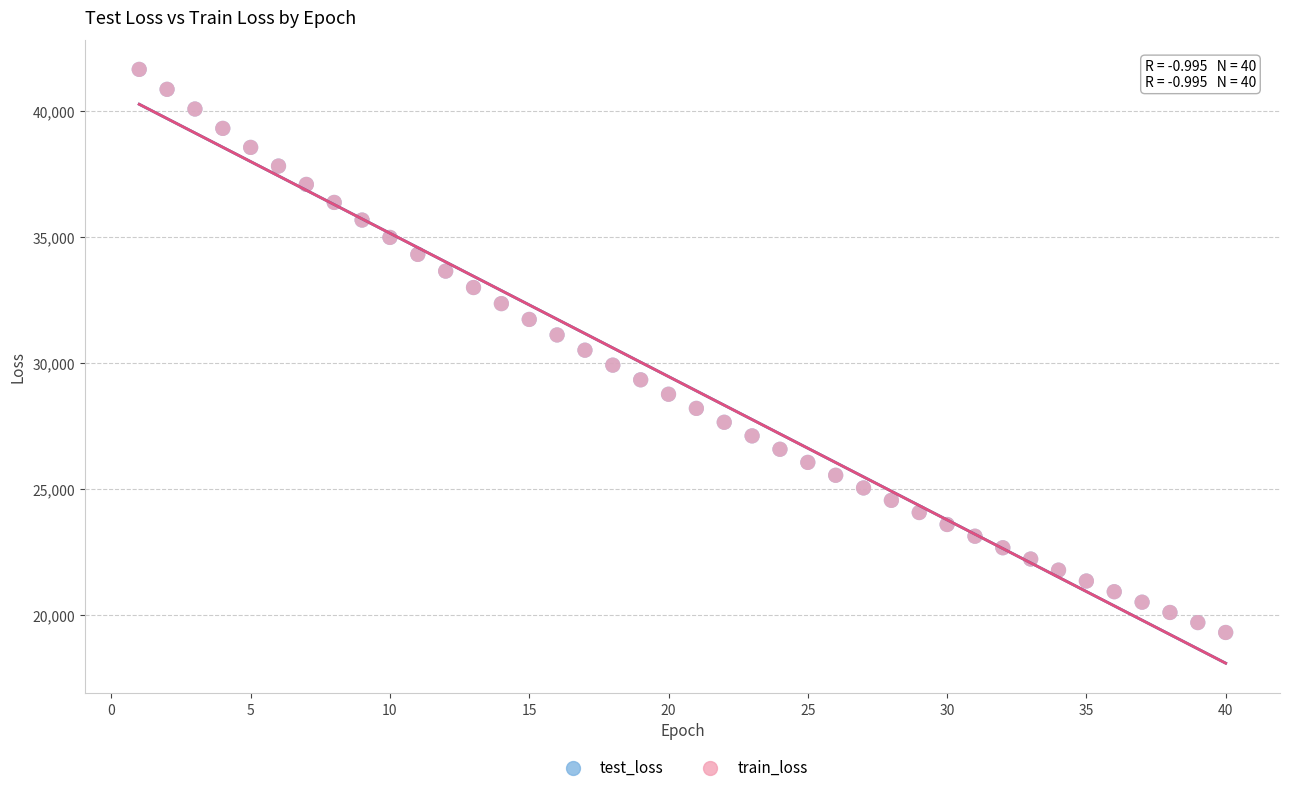

What are all the series names shown in the legend?

test_loss, train_loss